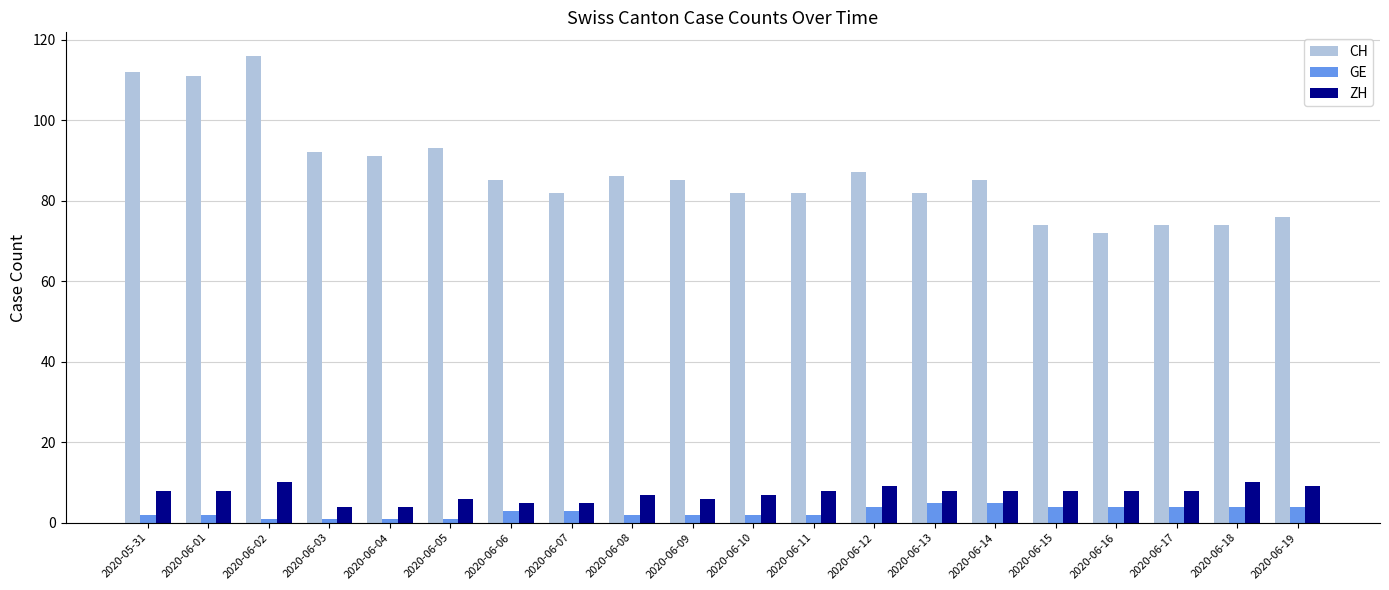

What position from the left is 2020-06-02?

3